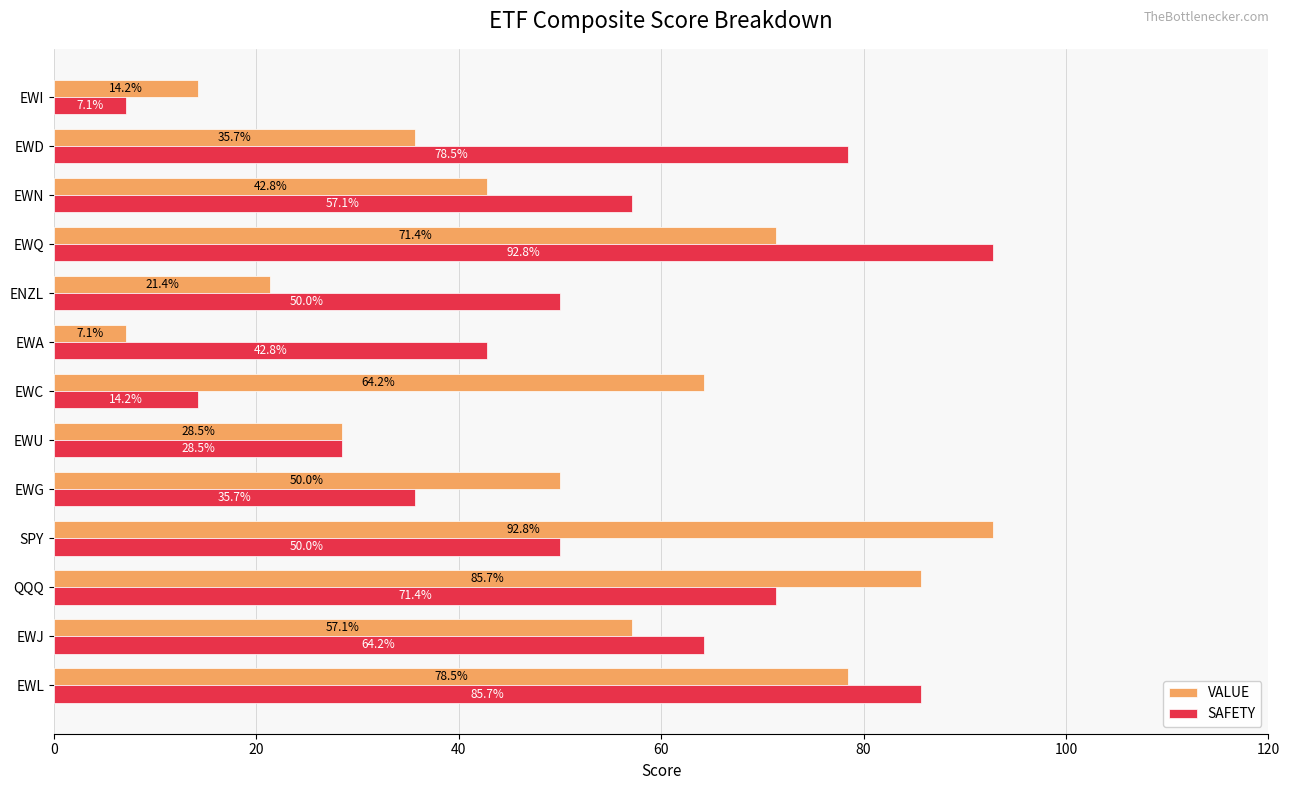

Is the value of SAFETY at EWD greater than the value of VALUE at ENZL?

Yes